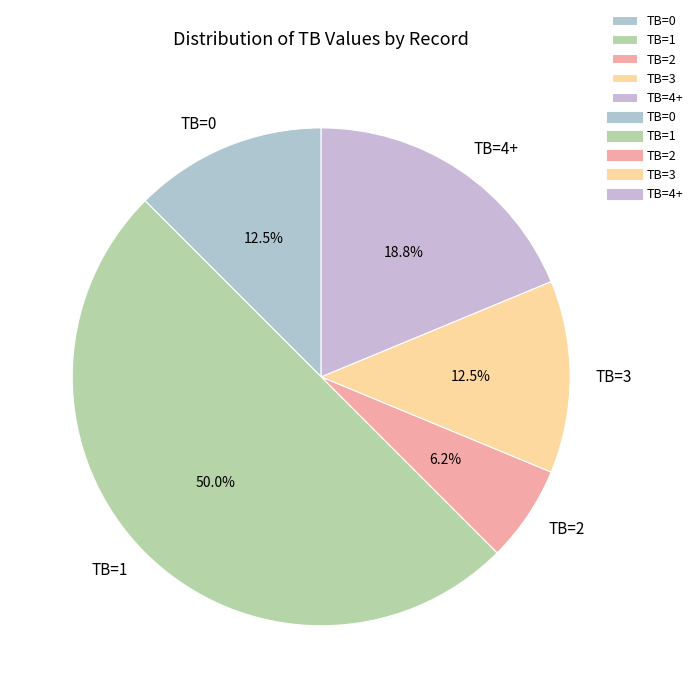

How many segments does this pie chart have?

5